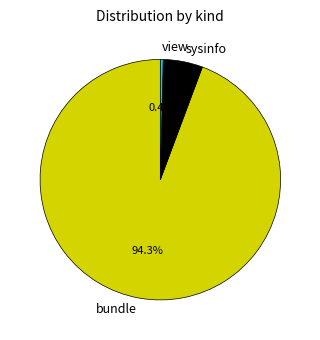

How many slices are in this pie chart?

3